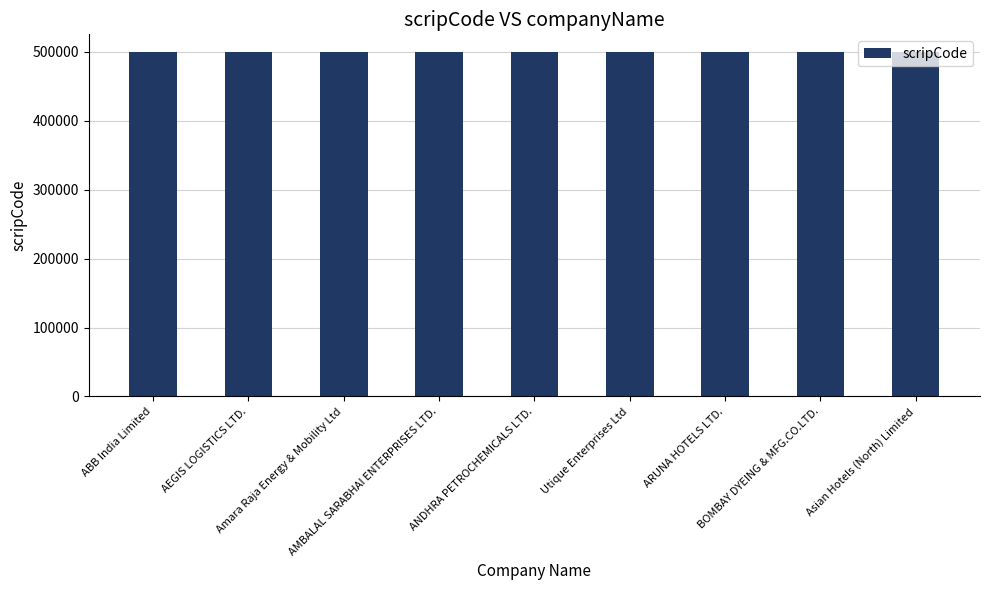

Are the bars grouped side by side (vs. stacked)?

No